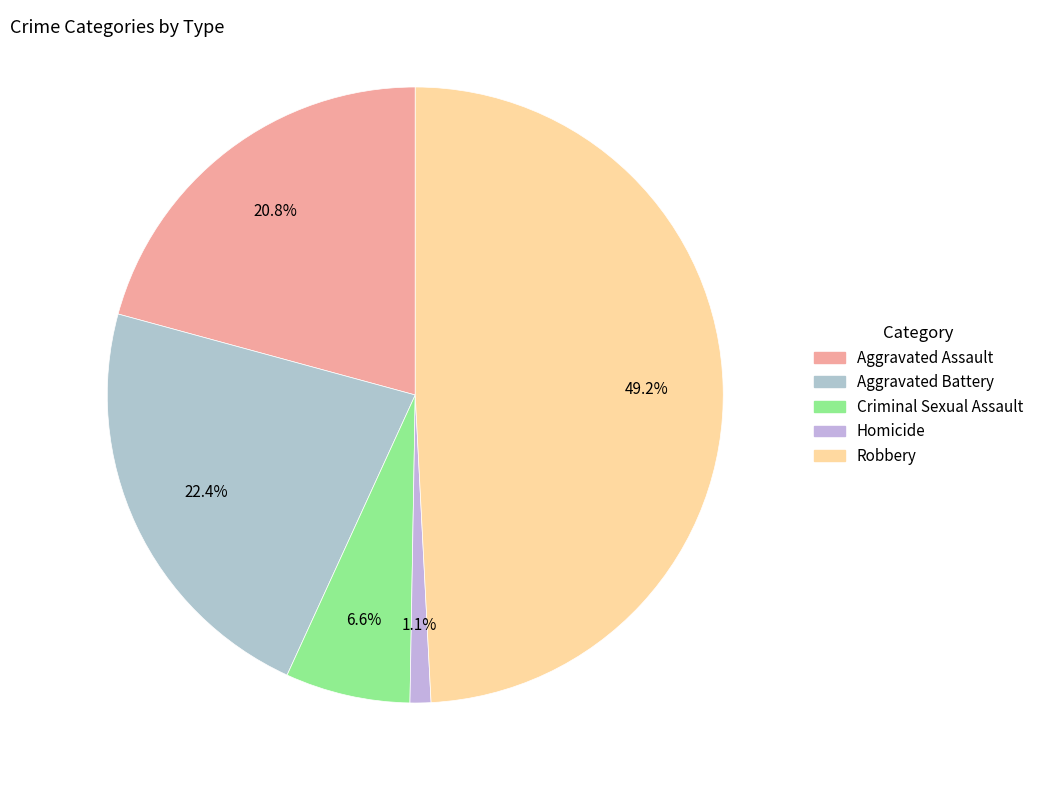

What percentage is the Criminal Sexual Assault slice, to the nearest percent?

7%